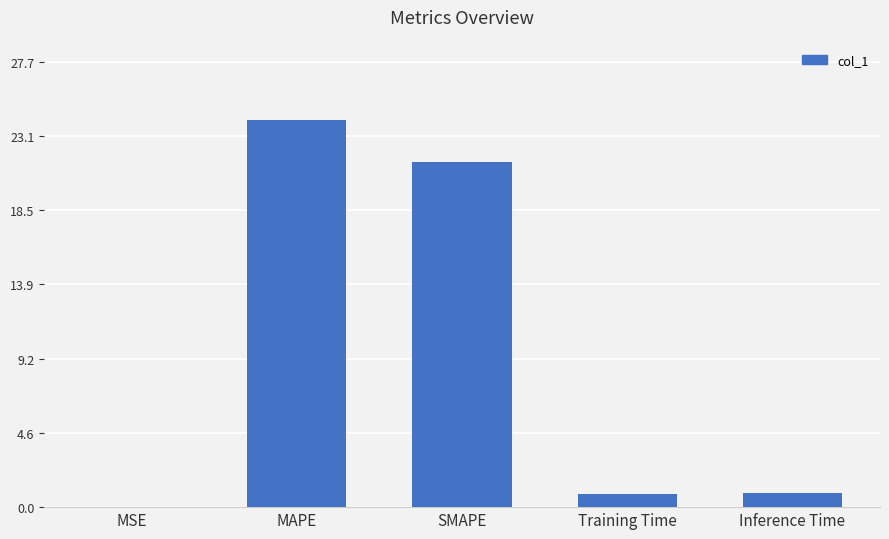

True or false: the data shows 12.6 at SMAPE.

False